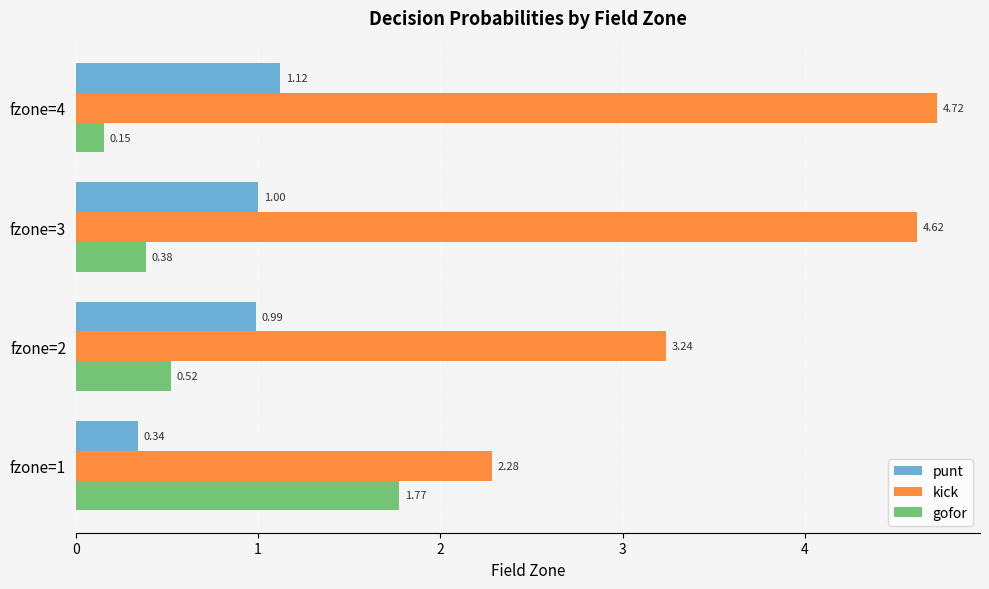

Rank the categories by punt value from highest to lowest.

fzone=4, fzone=3, fzone=2, fzone=1